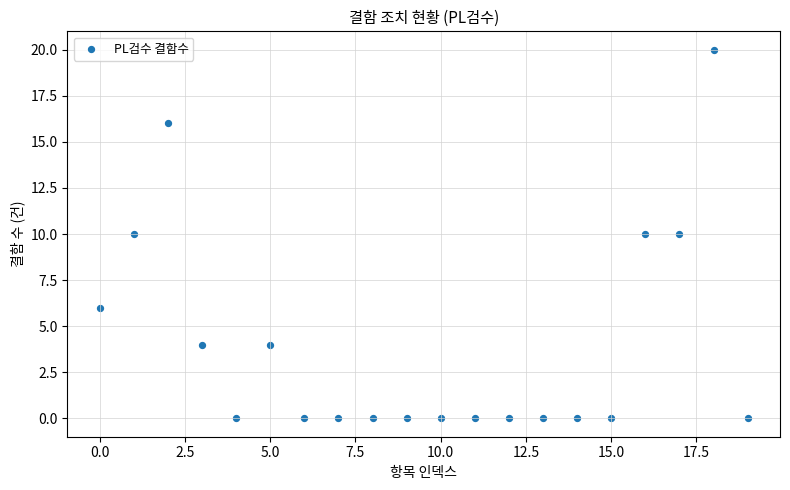

What is the range of Y values (max minus min)?

20